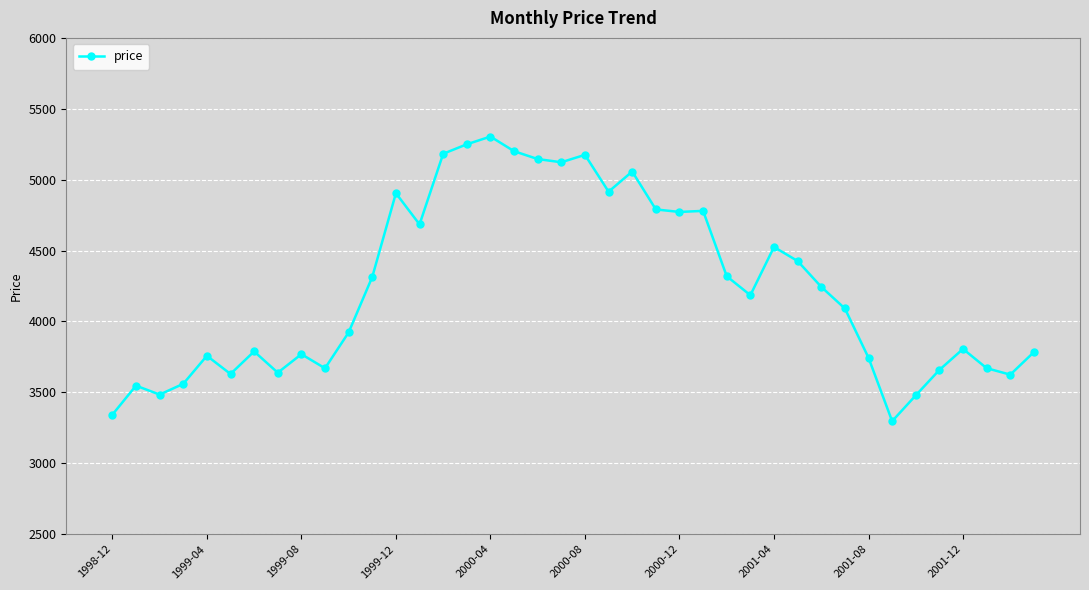

What is the maximum value shown in the chart?

5303.9